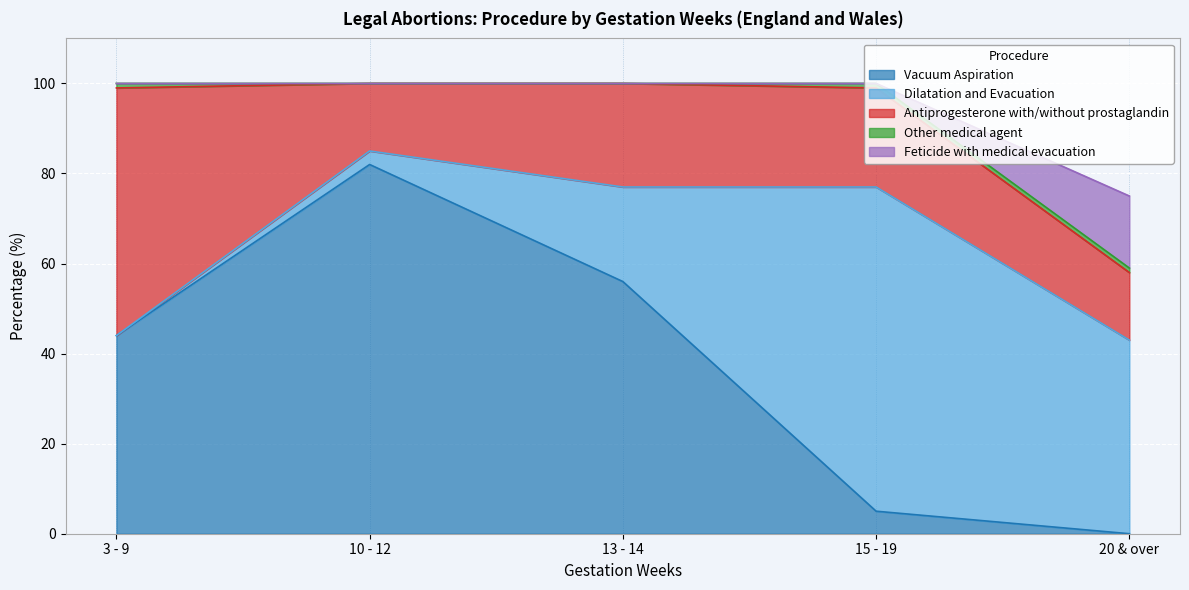

What is the value of the Antiprogesterone with/without prostaglandin point at the 5th from the left?

15